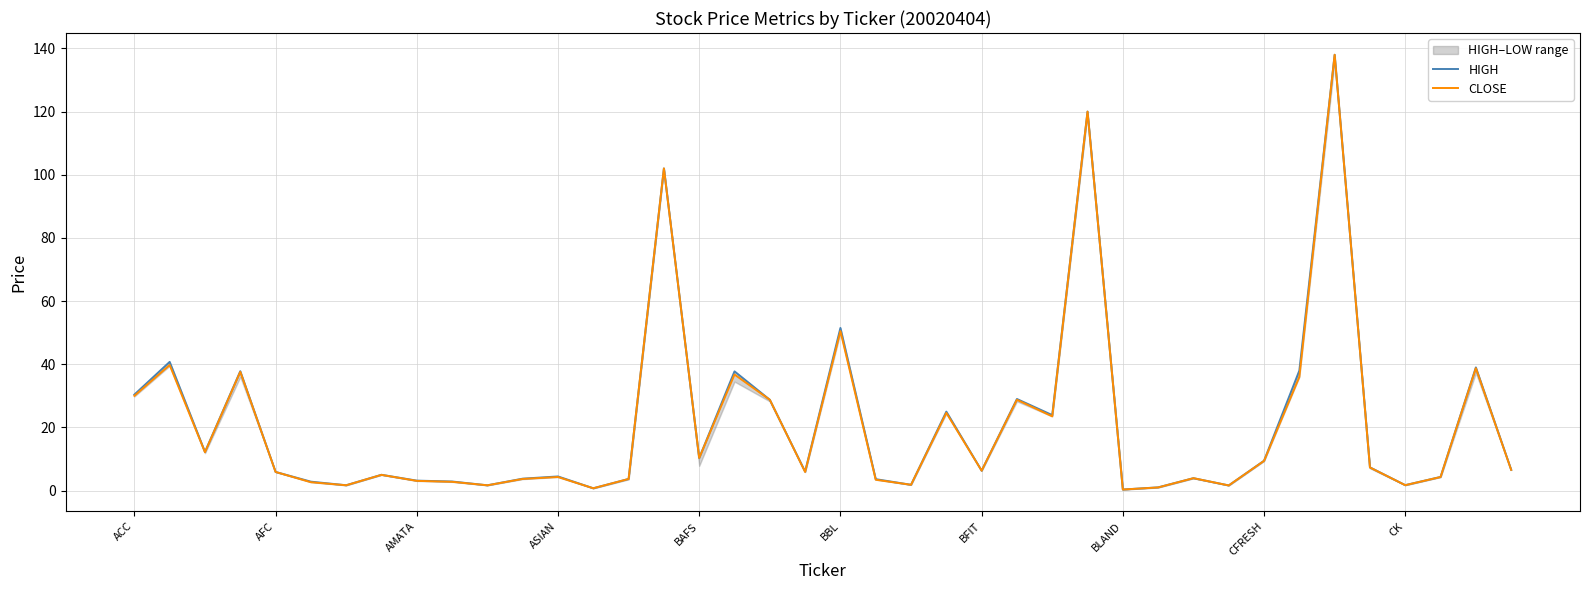

Which series has the widest spread of values?

CLOSE